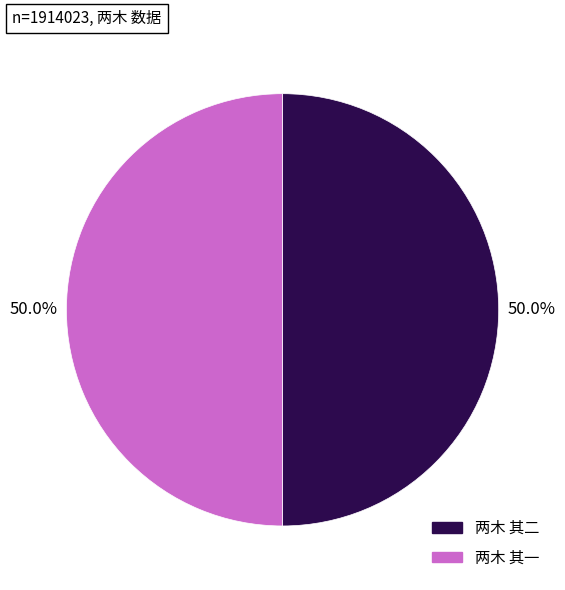

Approximately how many times larger is the value at 两木 其二 compared to 两木 其一?

1.0